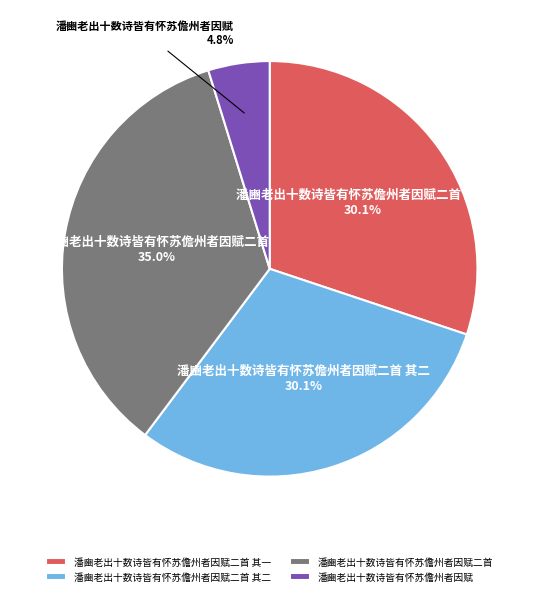

Is 潘豳老出十数诗皆有怀苏儋州者因赋二首 其一 the majority of the pie?

No